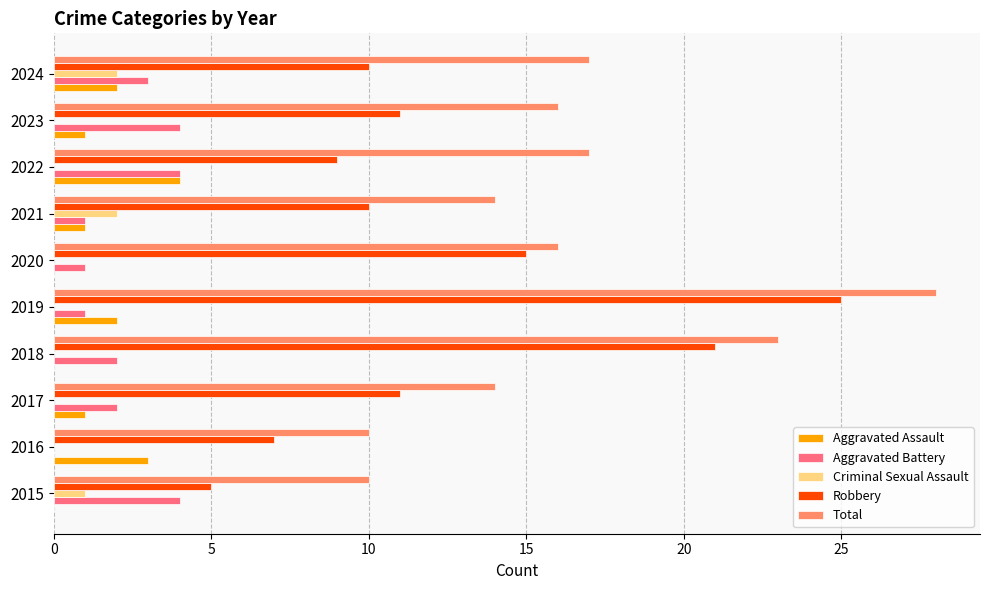

What is the sum of all Robbery values?

124